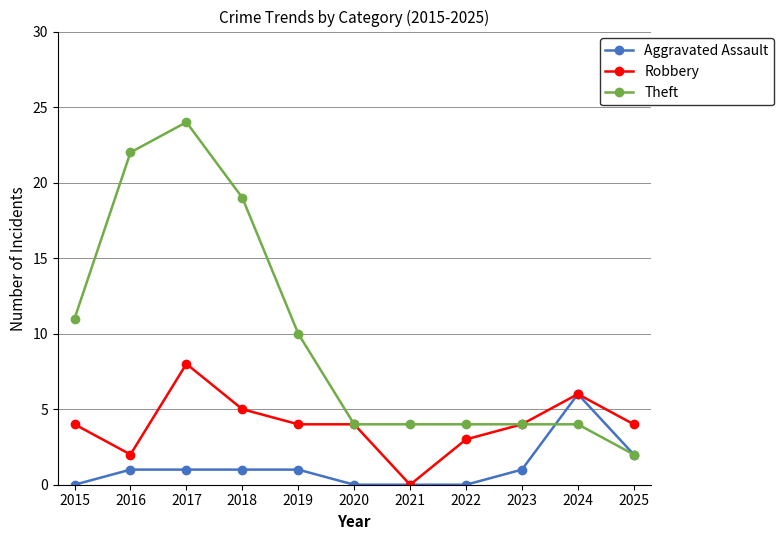

At which label is Theft closest to 13?

2015